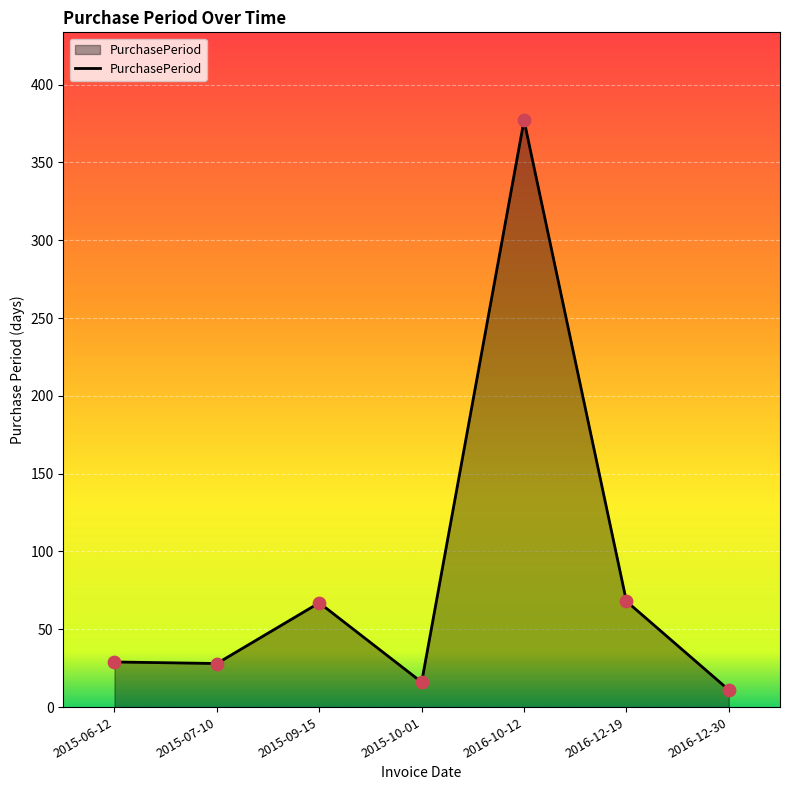

What is the ratio of the value at 2016-12-30 to the value at 2015-06-12?

0.4